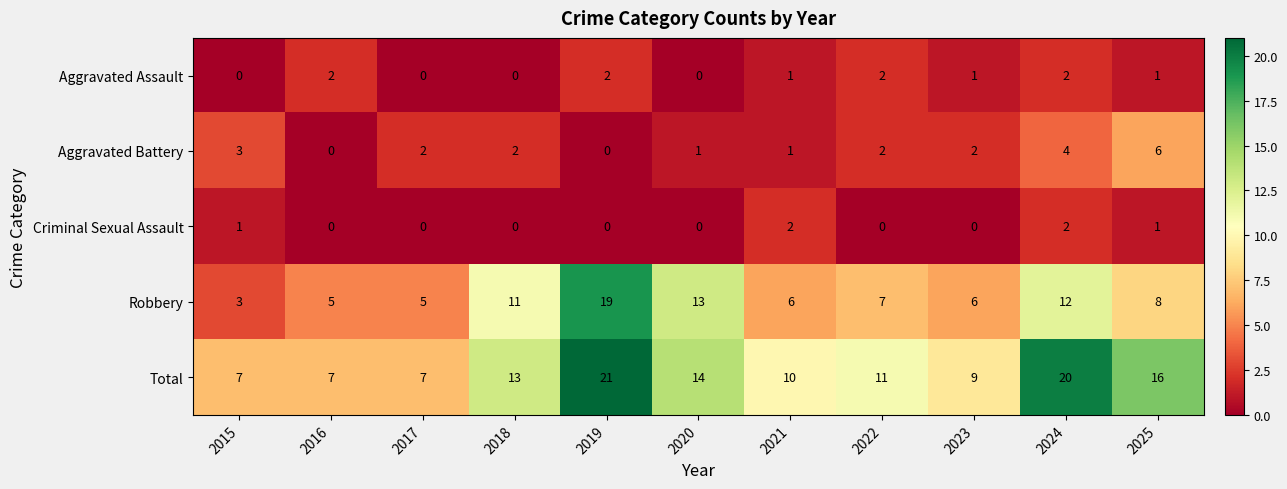

What is the total value across all series at 2025?

32